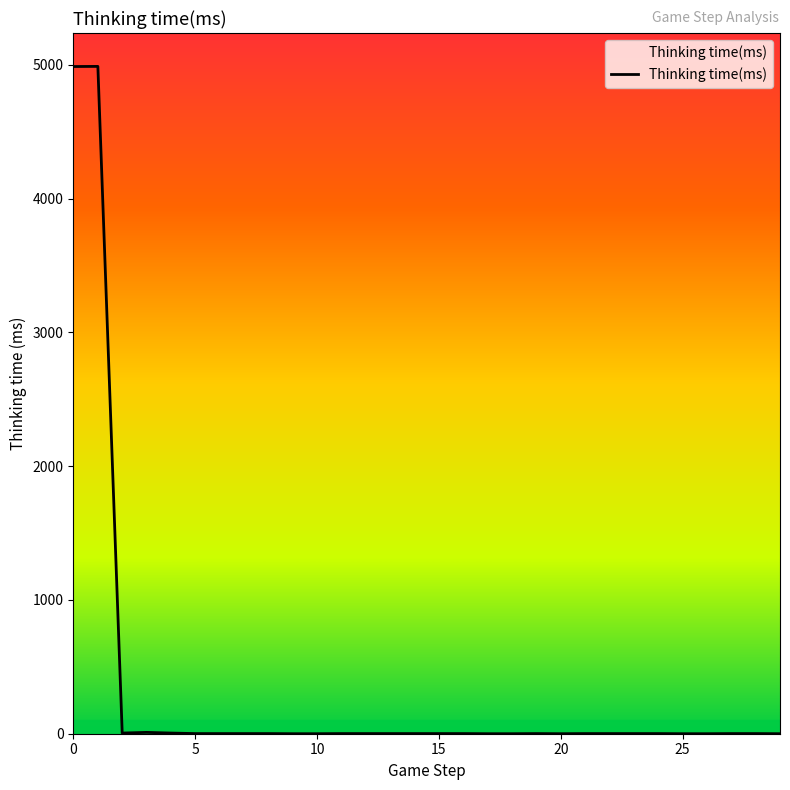

What is the greatest value displayed?

4989